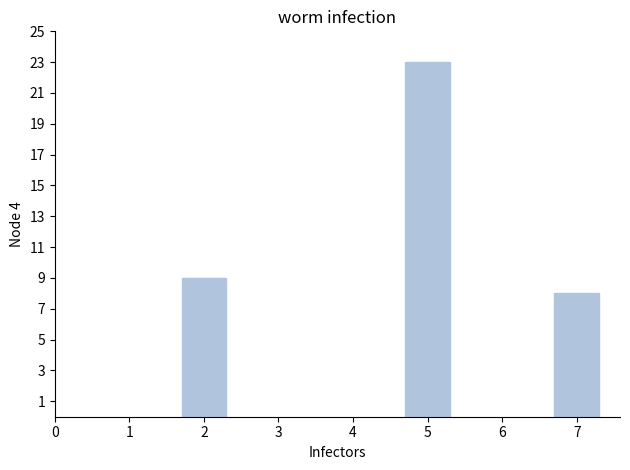

How many values are below 9?

1